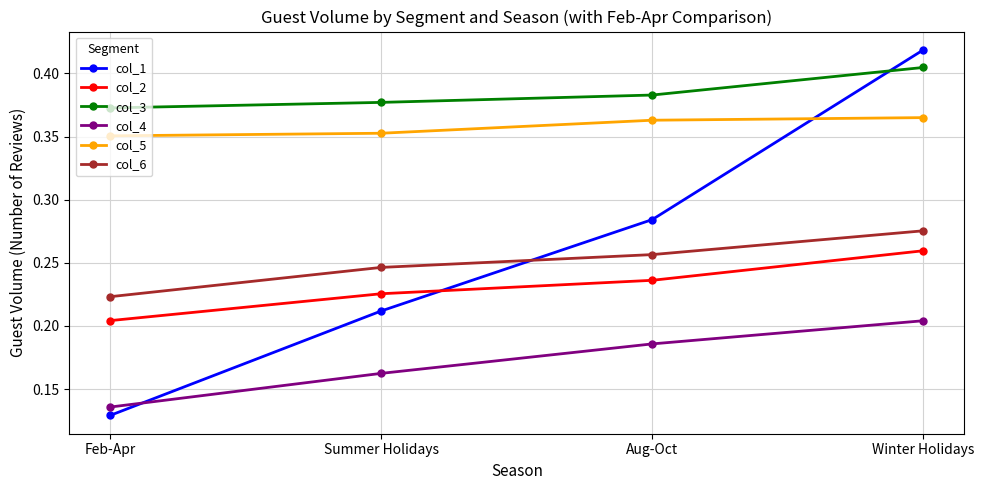

True or false: col_4 has more than 0 interior local peaks.

False